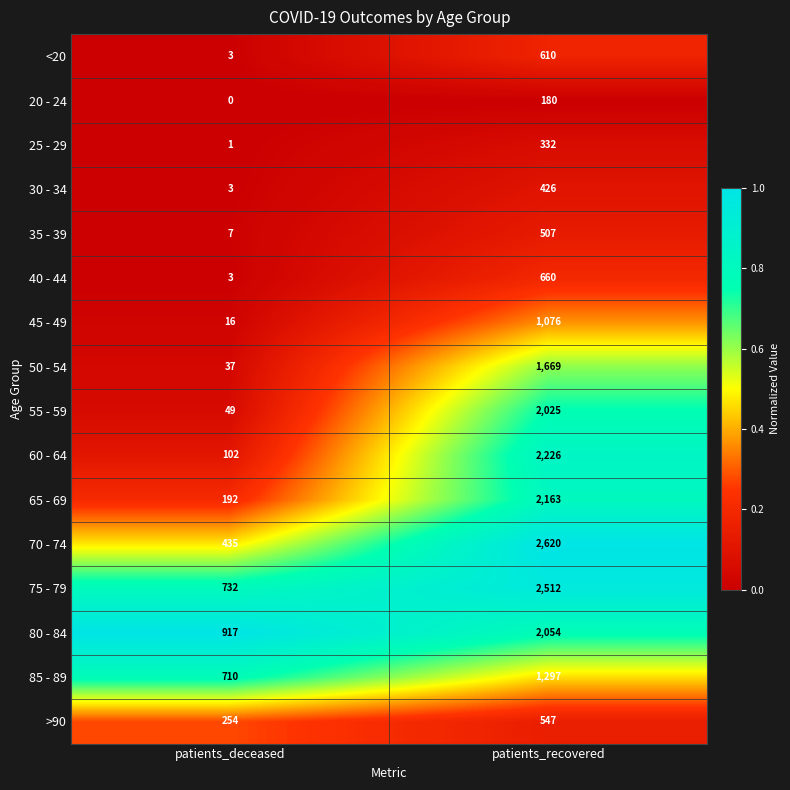

Is it true that 30 - 34 equals 426 at patients_recovered?

True